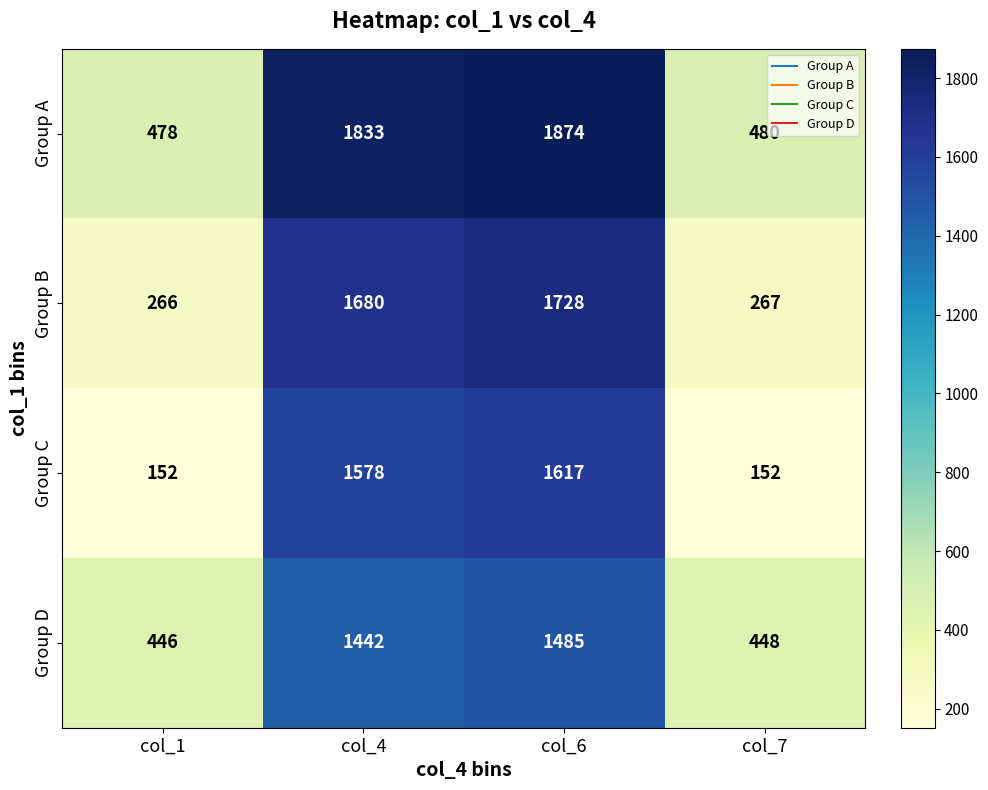

Rank the series by their maximum value, from highest to lowest.

Group A, Group B, Group C, Group D